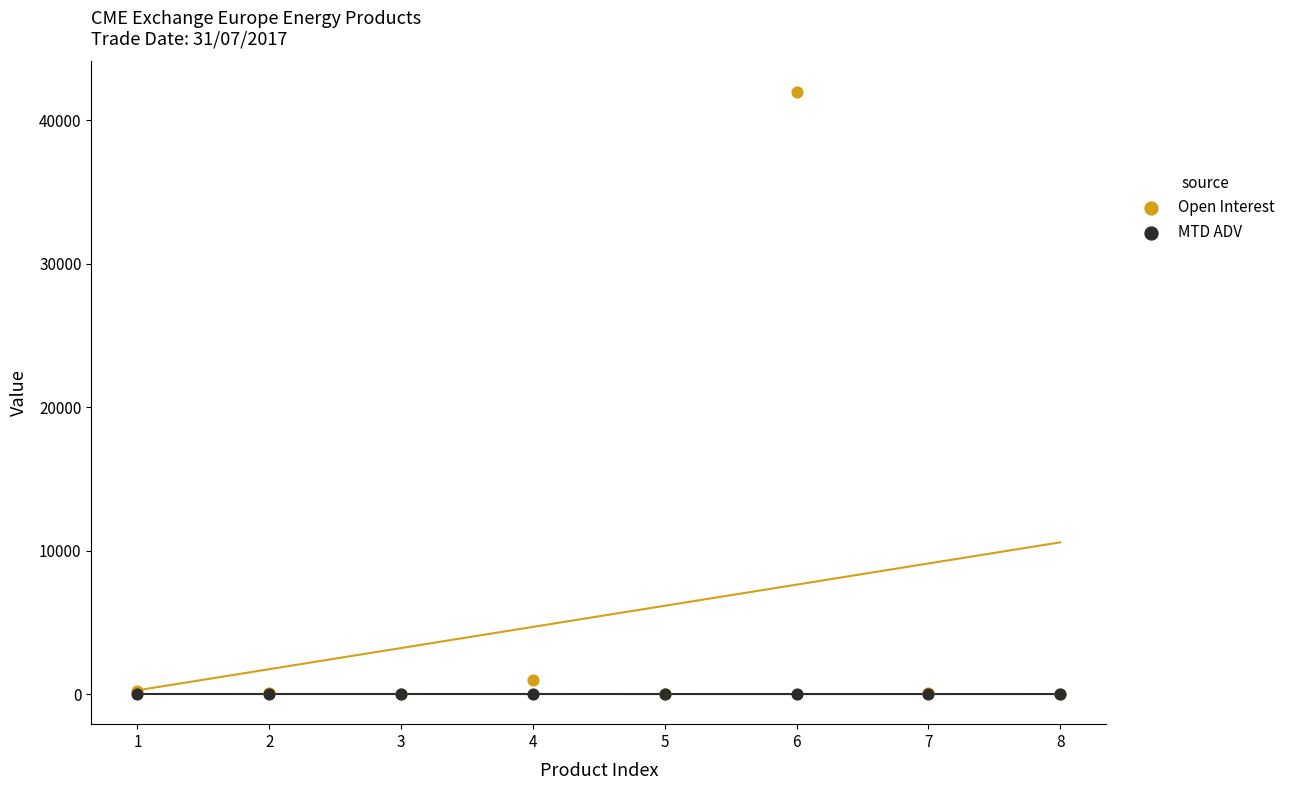

What are all the series names shown in the legend?

Open Interest, MTD ADV